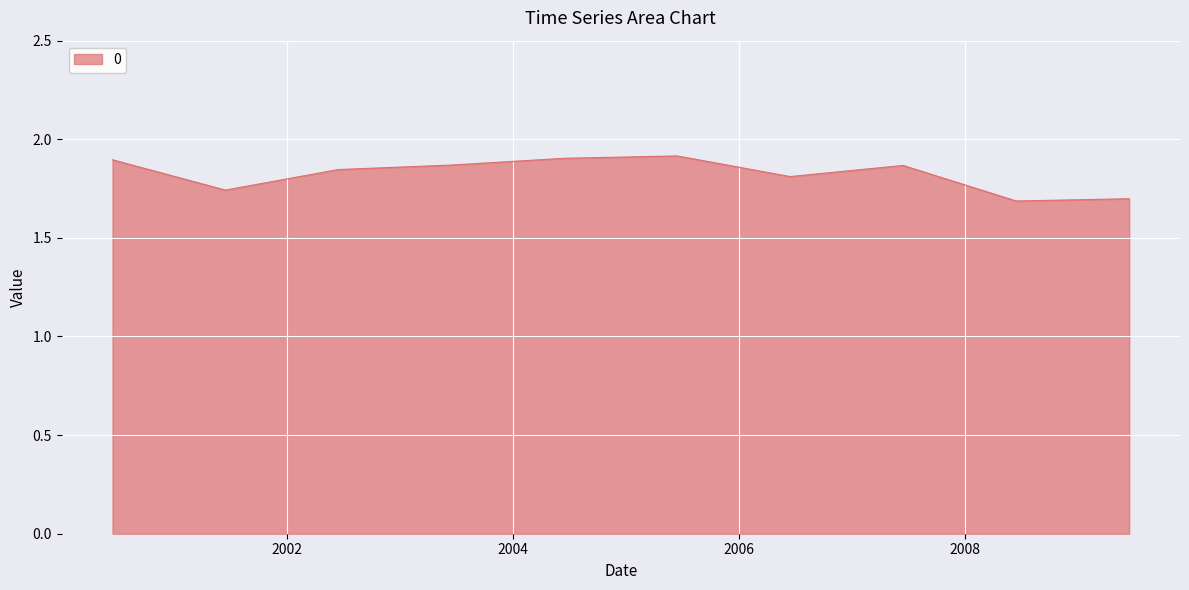

Does the chart display data point markers on the line(s)?

No